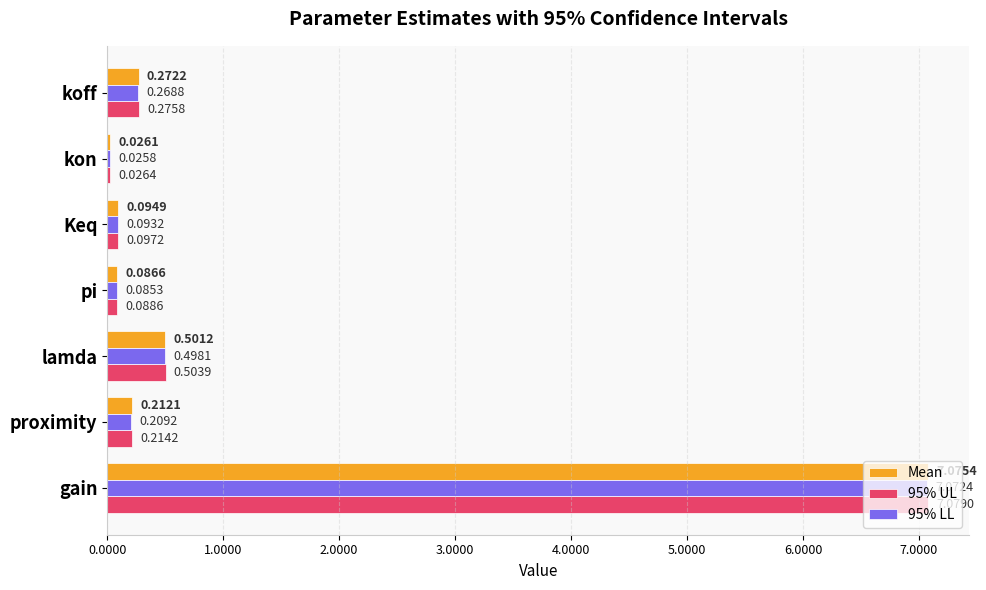

At which category is the sum across all series the highest?

gain